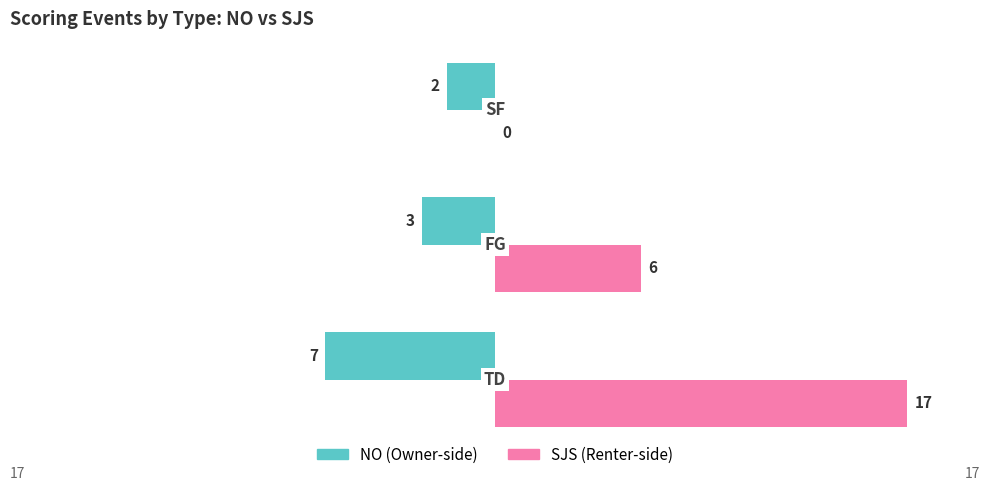

What is the greatest value displayed?

17